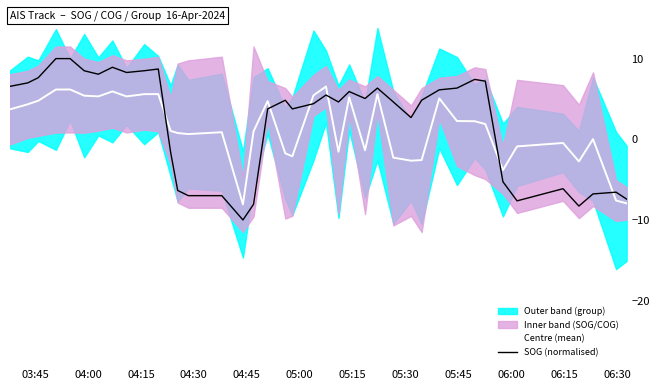

What is the minimum value for SOG (normalised)?

-10.0